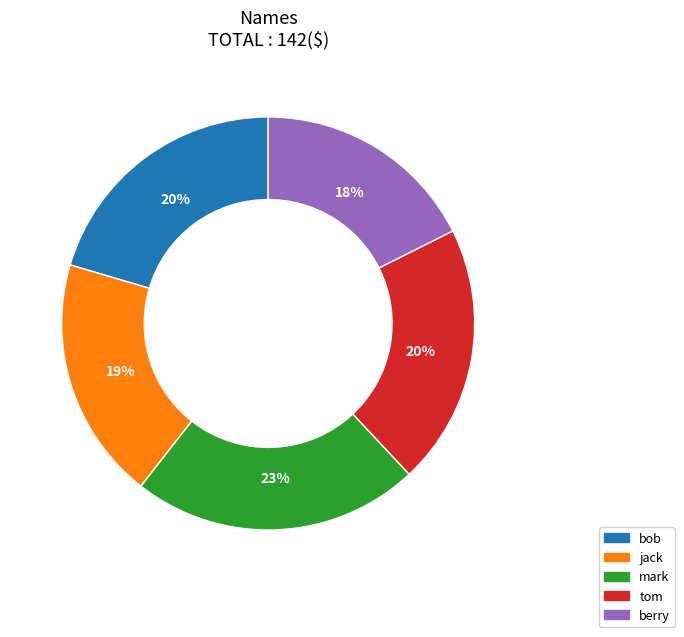

True or false: bob accounts for 20% of the total.

True